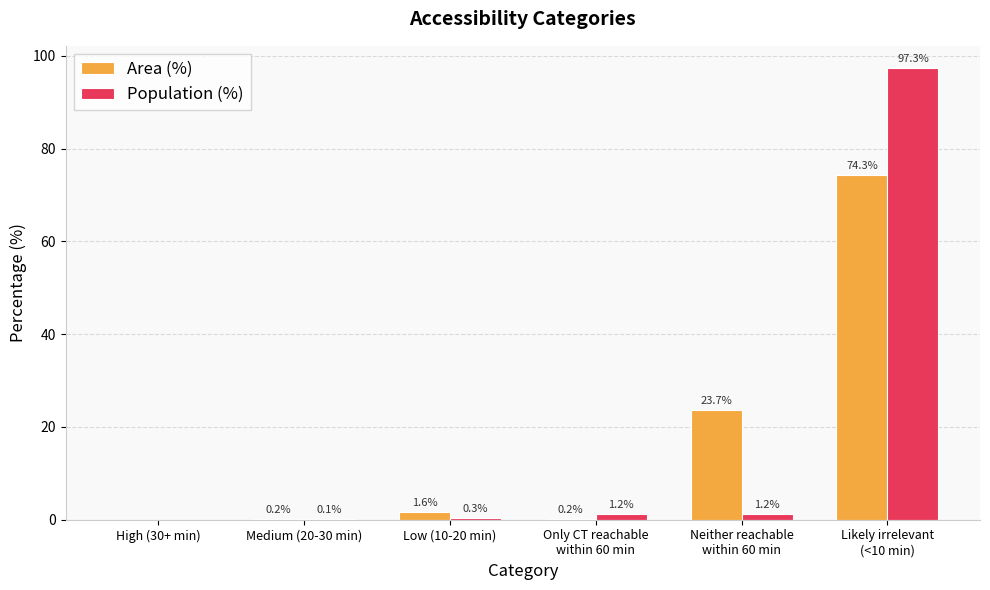

What are all the series names shown in the legend?

Area (%), Population (%)